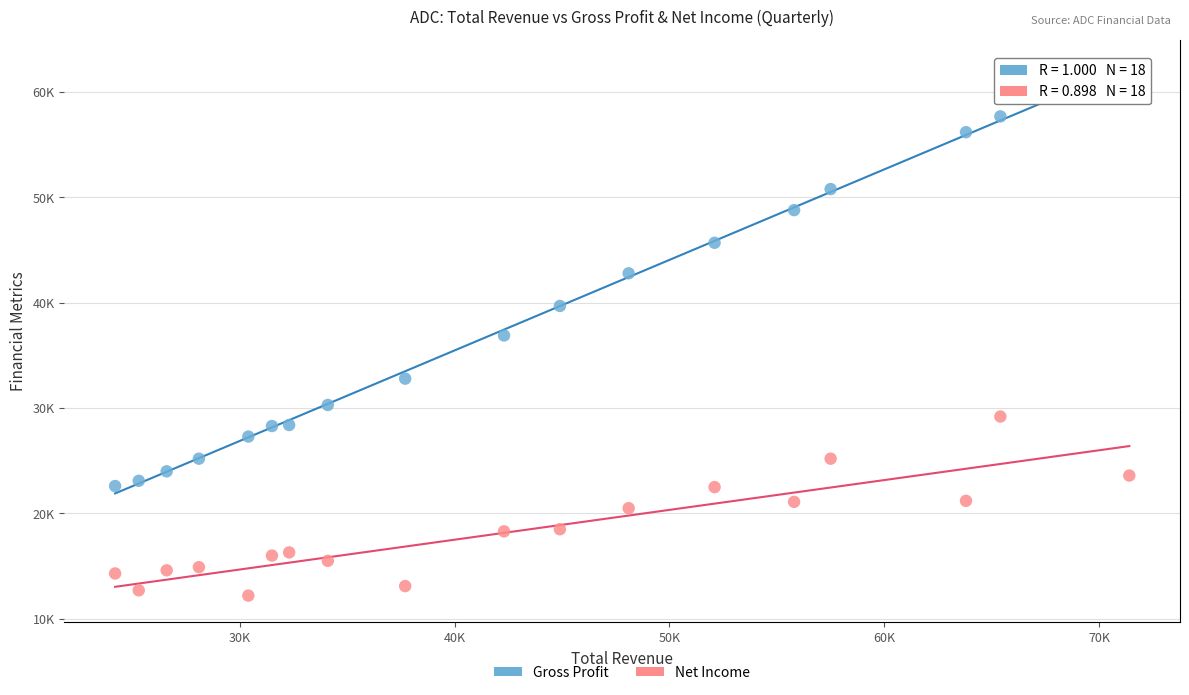

Which series reaches the minimum Y coordinate?

Net Income